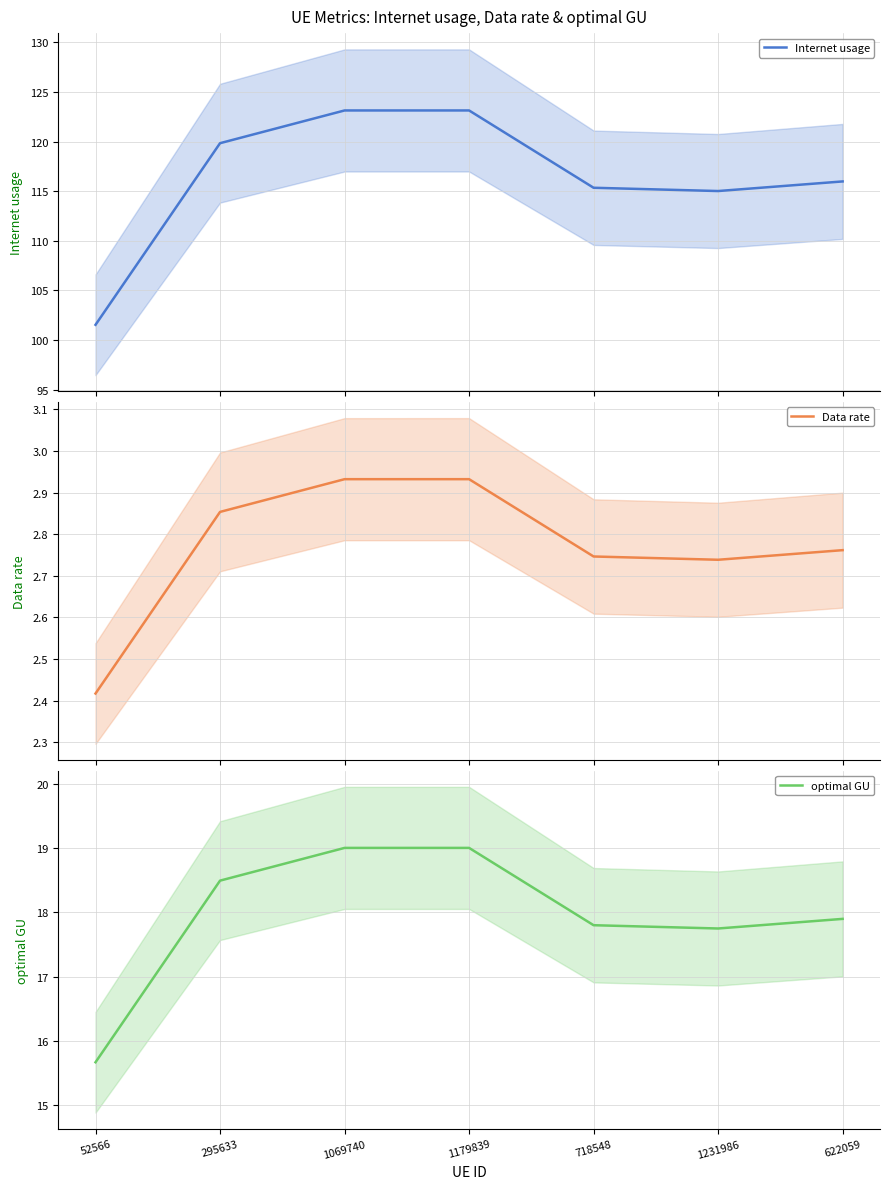

What is the label of the 4th point from the right?

1179839